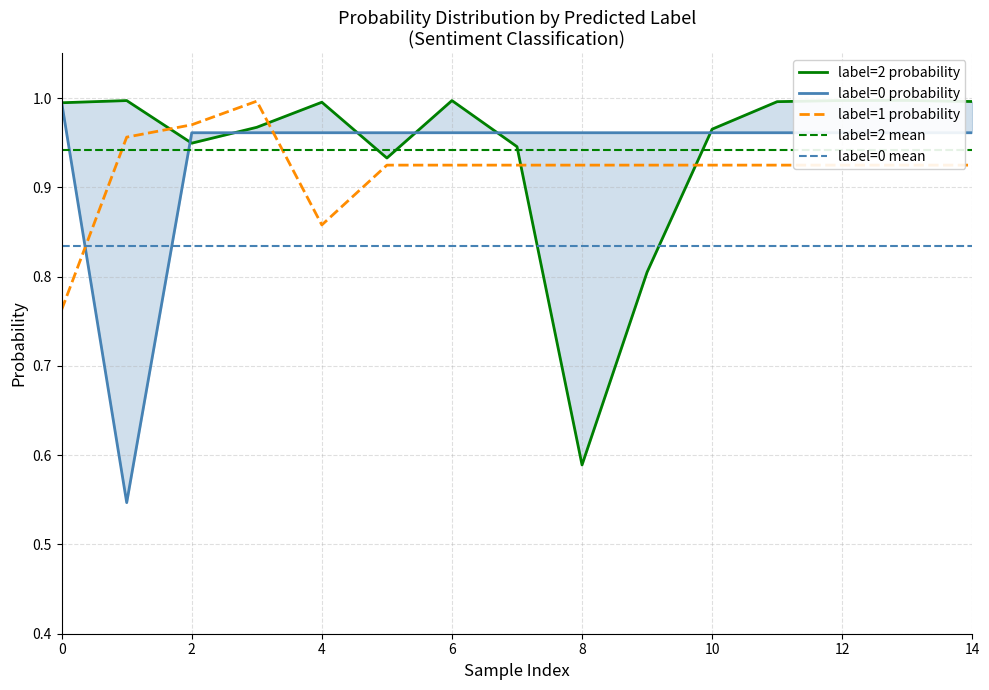

What is the maximum value shown in the chart?

1.0